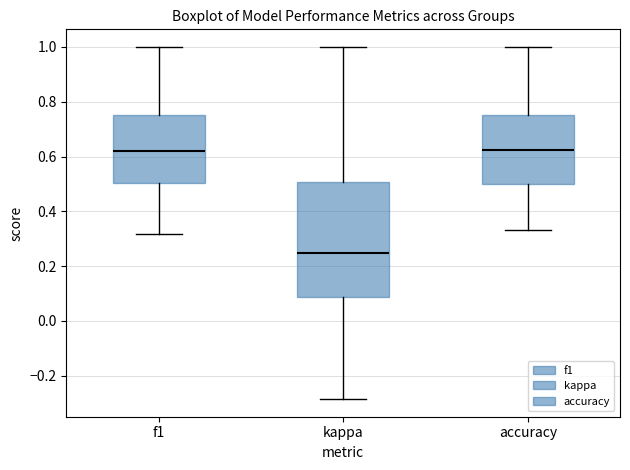

Comparing the boxes themselves (not the whiskers), which one is the tallest?

kappa